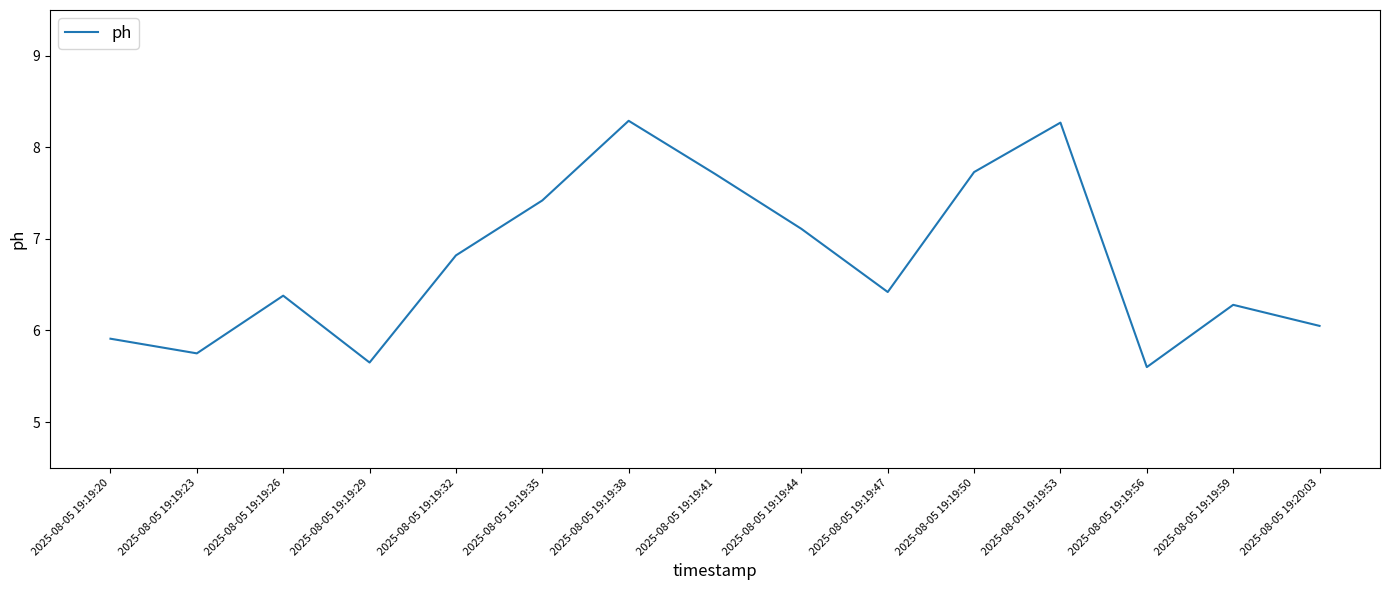

Count the number of categories in the chart.

15